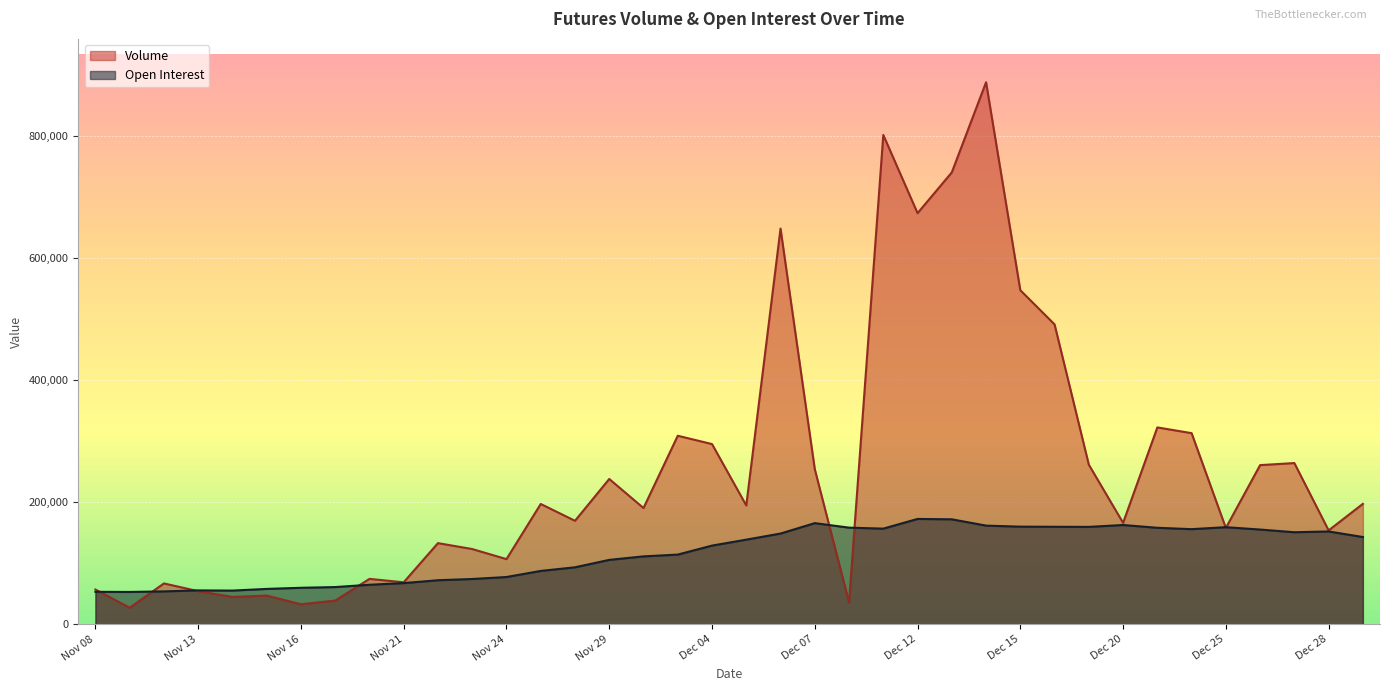

Reading left to right, what are all the values shown in this chart?

Volume: Nov 08=56821	Nov 09=26989	Nov 10=66824	Nov 13=54145	Nov 14=44718	Nov 15=46894	Nov 16=32690	Nov 17=38737	Nov 20=74280	Nov 21=68703	Nov 22=132920	Nov 23=123231	Nov 24=106683	Nov 27=197153	Nov 28=169539	Nov 29=238146	Nov 30=190463	Dec 01=309052	Dec 04=295401	Dec 05=194703	Dec 06=648852	Dec 07=254235	Dec 08=35682	Dec 11=802428	Dec 12=674126	Dec 13=741028	Dec 14=888872	Dec 15=547769	Dec 18=491689	Dec 19=261561	Dec 20=166175	Dec 21=322718	Dec 22=313308	Dec 25=157805	Dec 26=260868	Dec 27=264253	Dec 28=153833	Dec 29=197334
Open Interest: Nov 08=53080	Nov 09=52858	Nov 10=53766	Nov 13=55395	Nov 14=55084	Nov 15=57820	Nov 16=59678	Nov 17=60858	Nov 20=64639	Nov 21=67378	Nov 22=72059	Nov 23=74096	Nov 24=77344	Nov 27=87321	Nov 28=93278	Nov 29=105471	Nov 30=111186	Dec 01=114139	Dec 04=128879	Dec 05=138614	Dec 06=148646	Dec 07=165720	Dec 08=158315	Dec 11=156695	Dec 12=172604	Dec 13=172000	Dec 14=161651	Dec 15=159950	Dec 18=159746	Dec 19=159563	Dec 20=162654	Dec 21=158076	Dec 22=155842	Dec 25=159077	Dec 26=155209	Dec 27=150793	Dec 28=152061	Dec 29=142958